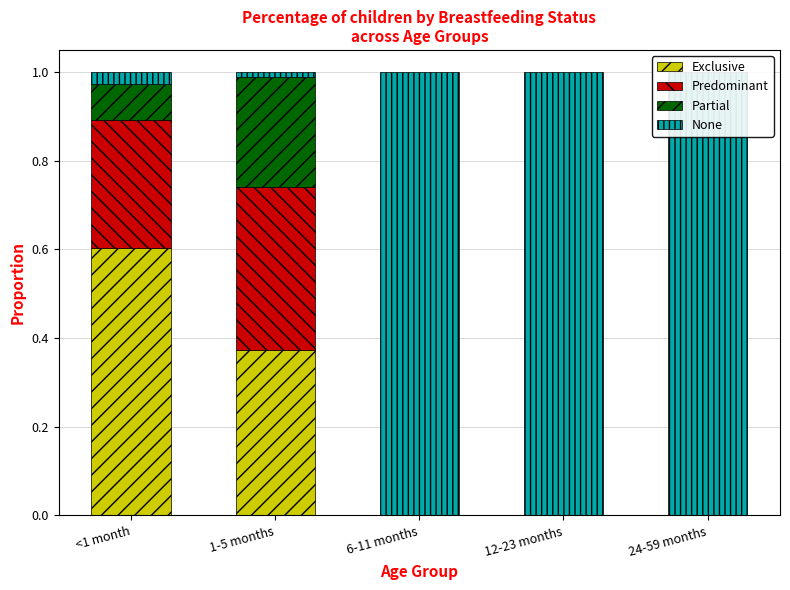

What is the total value across all series at 1-5 months?

1.0